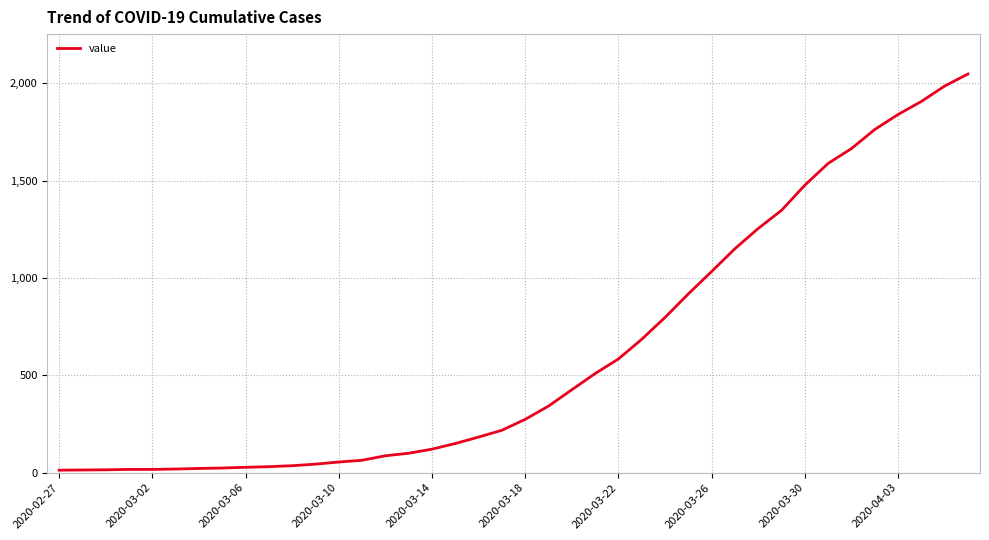

What is the maximum value shown in the chart?

2047